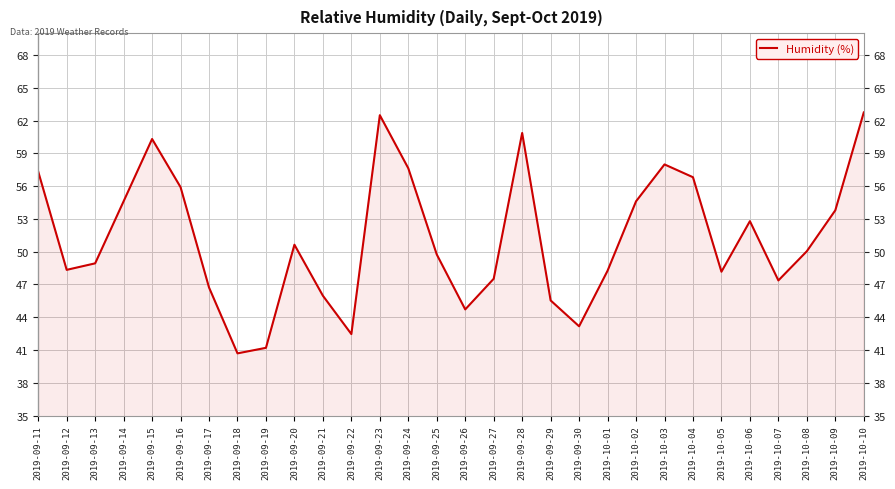

Does the chart display data point markers on the line(s)?

No